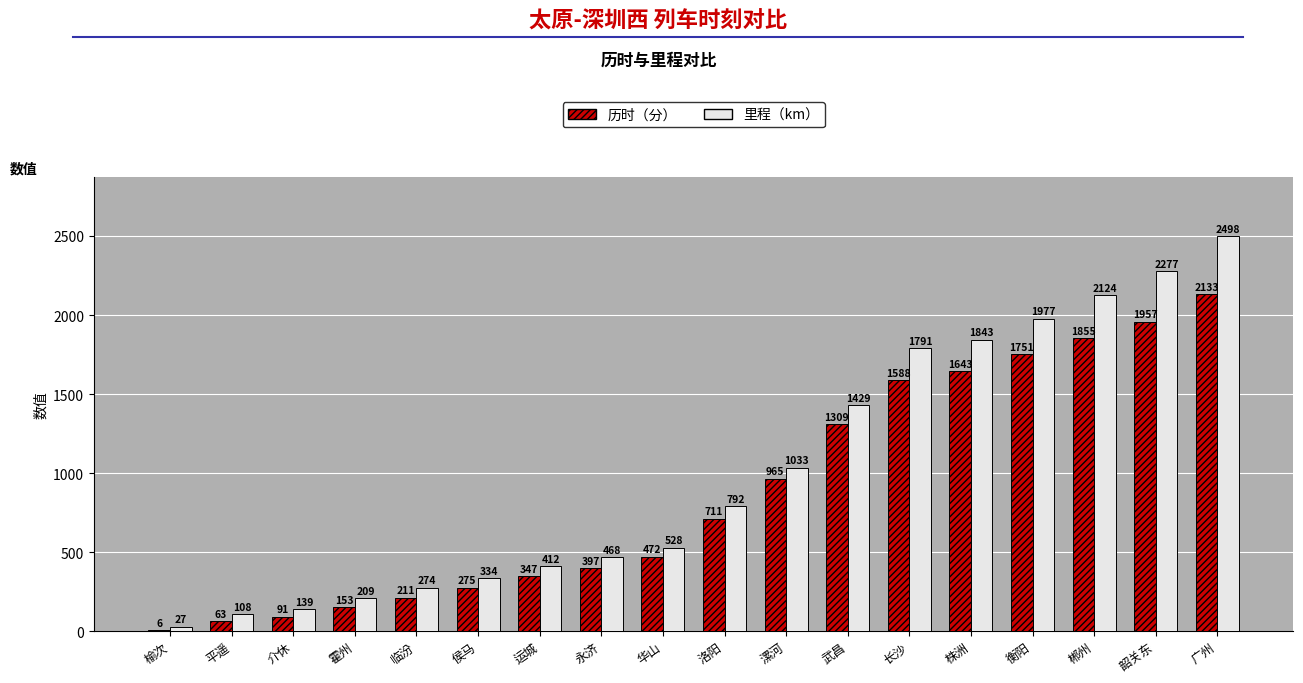

Does the chart contain stacked bars?

No